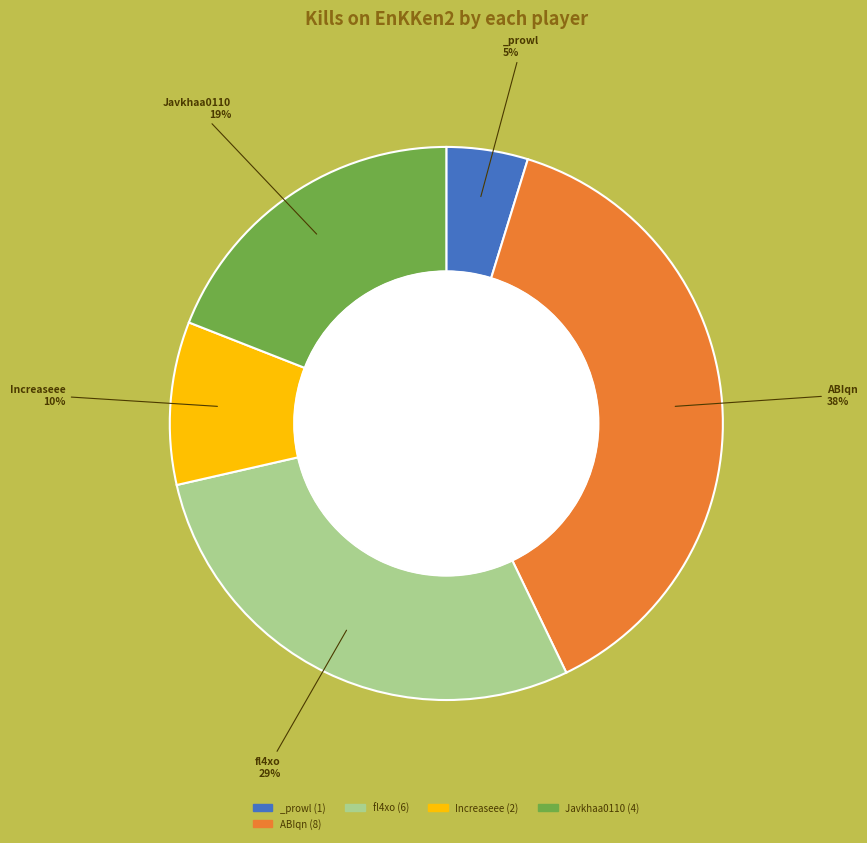

What is the ratio of the value at Increaseee (2) to the value at _prowl (1)?

2.0